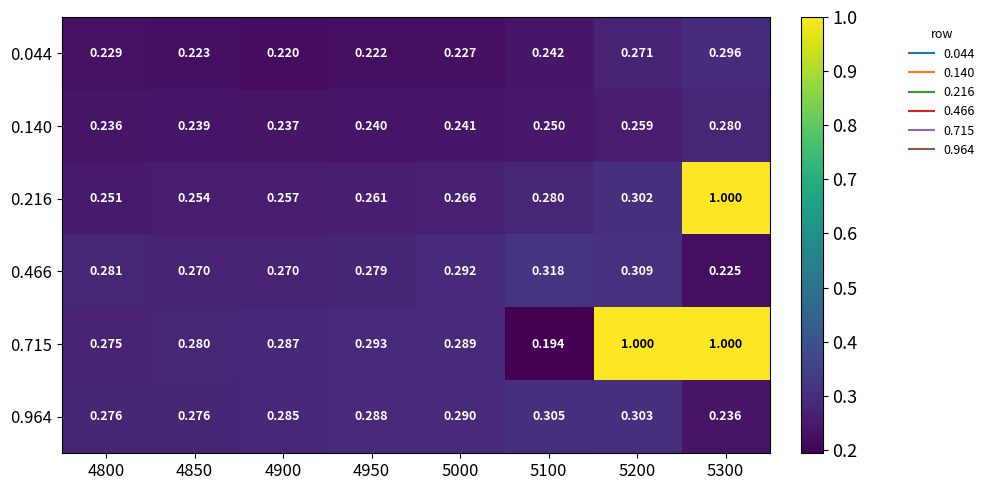

Is the value of 0.466 at 5100 greater than the value of 0.715 at 5000?

Yes